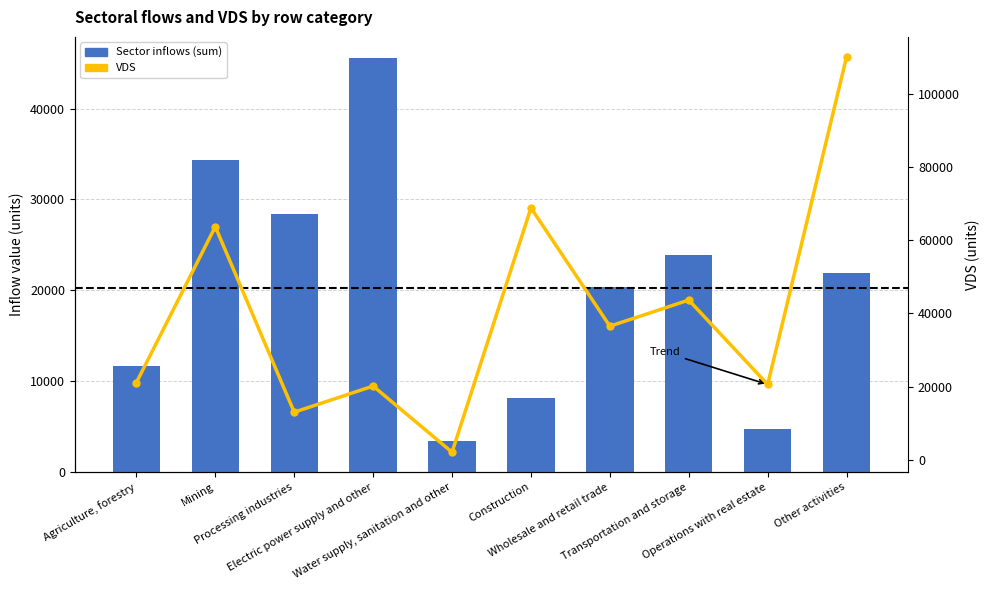

List the series in order of their peak value, lowest first.

Sector inflows (sum), VDS